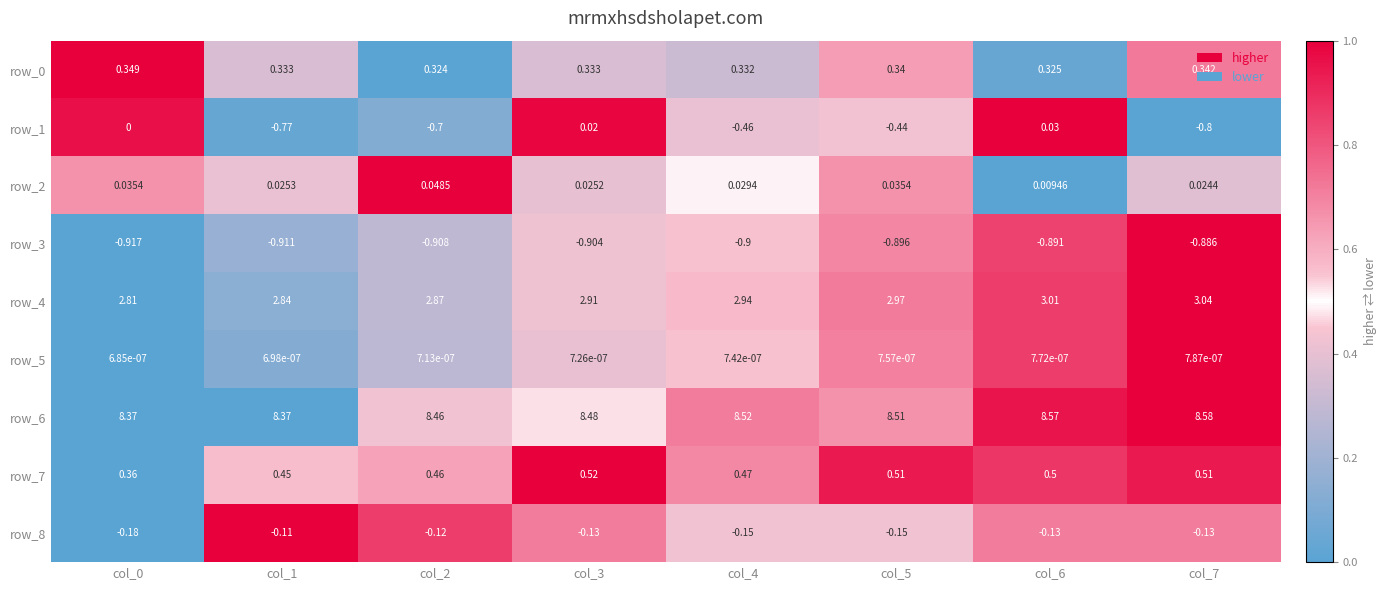

Is the value of row_5 at col_3 greater than the value of row_7 at col_1?

No